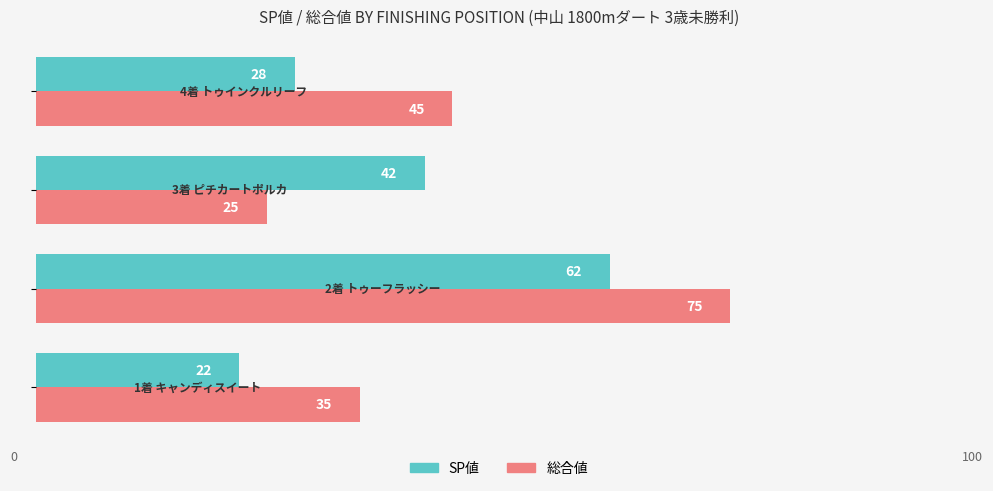

Count the number of categories in the chart.

4